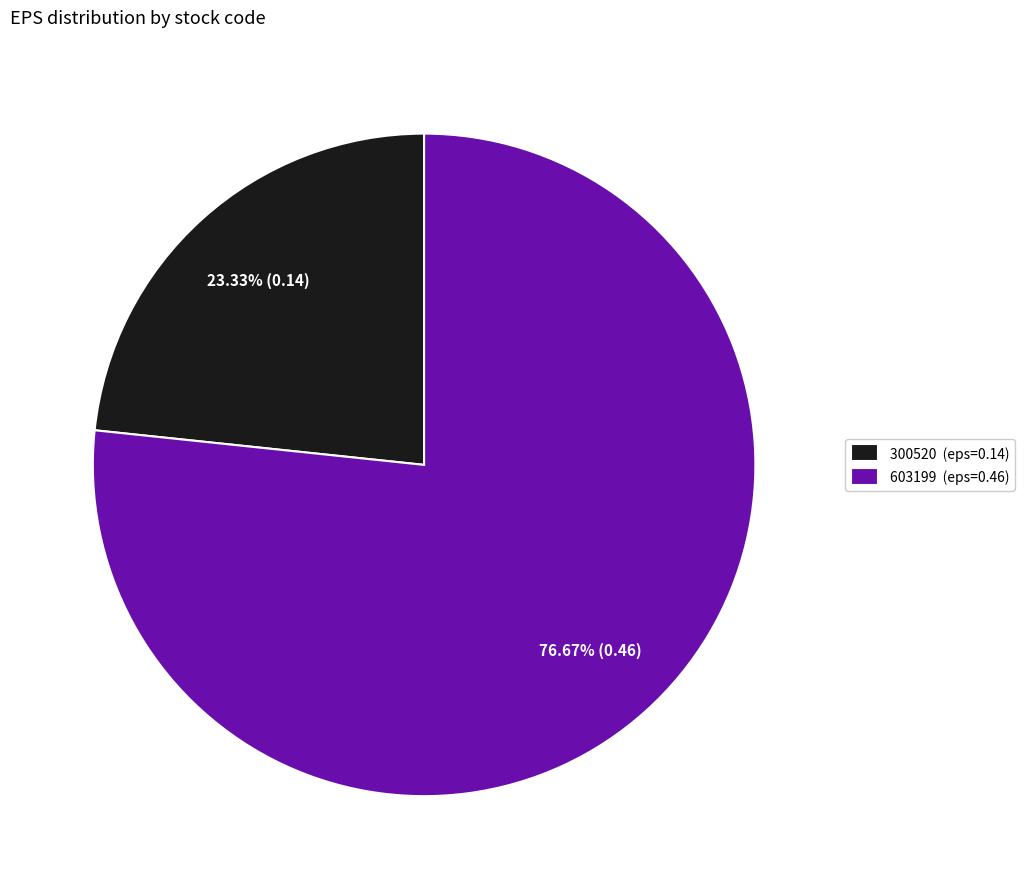

To the nearest percent, what portion does 300520 represent?

23%